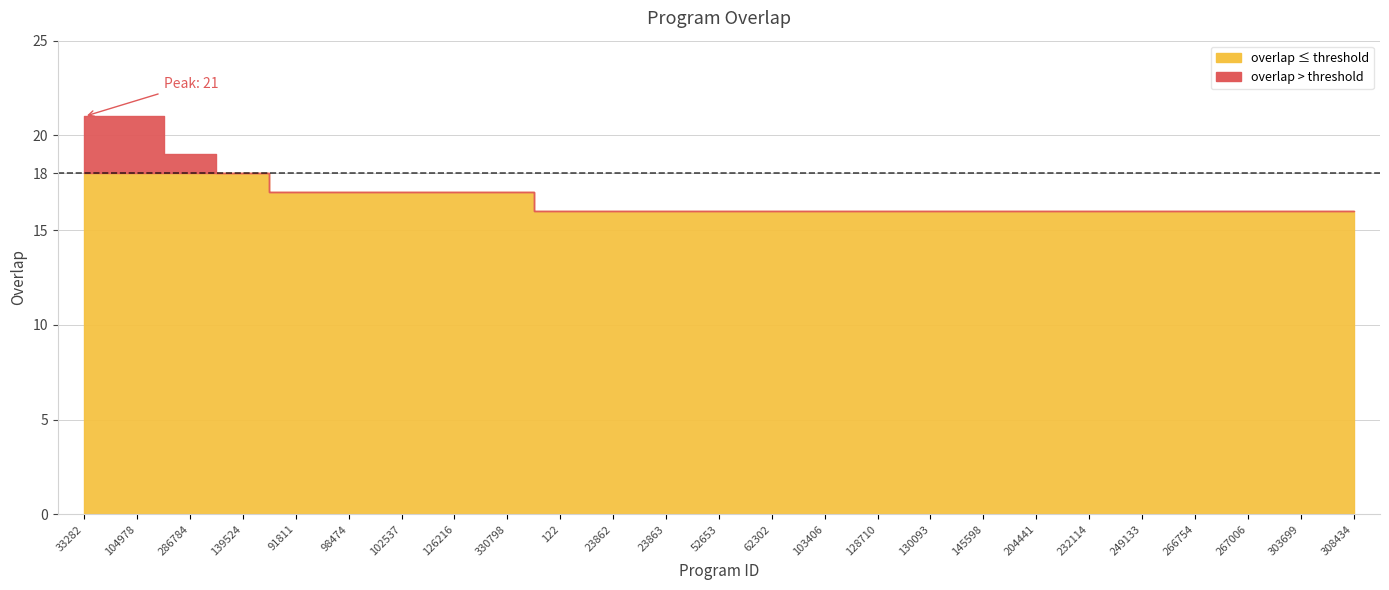

The value at 62302 is 16. True or false?

True